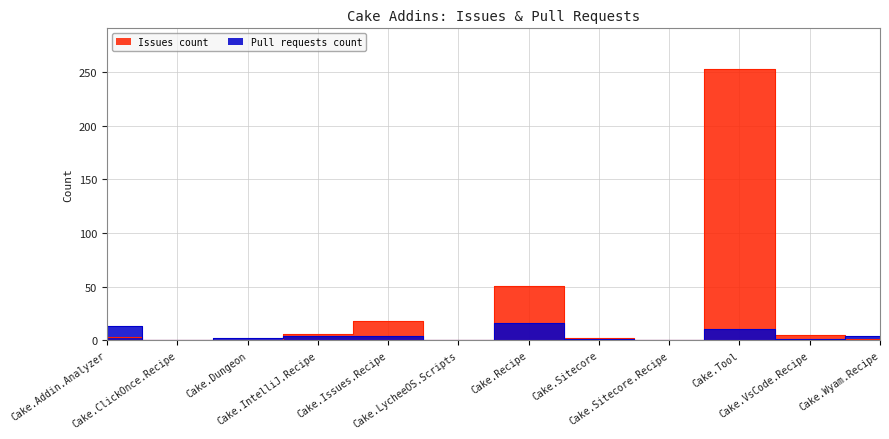

What are all the series names shown in the legend?

Issues count, Pull requests count